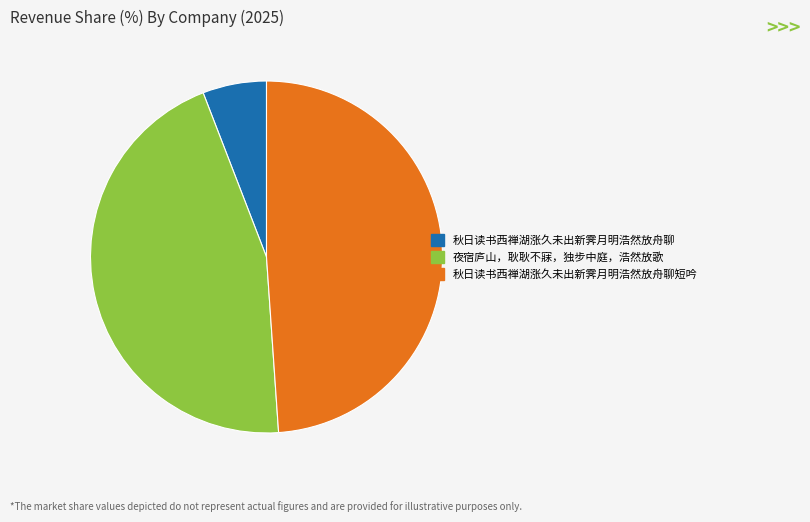

Is there a majority slice in this chart?

No